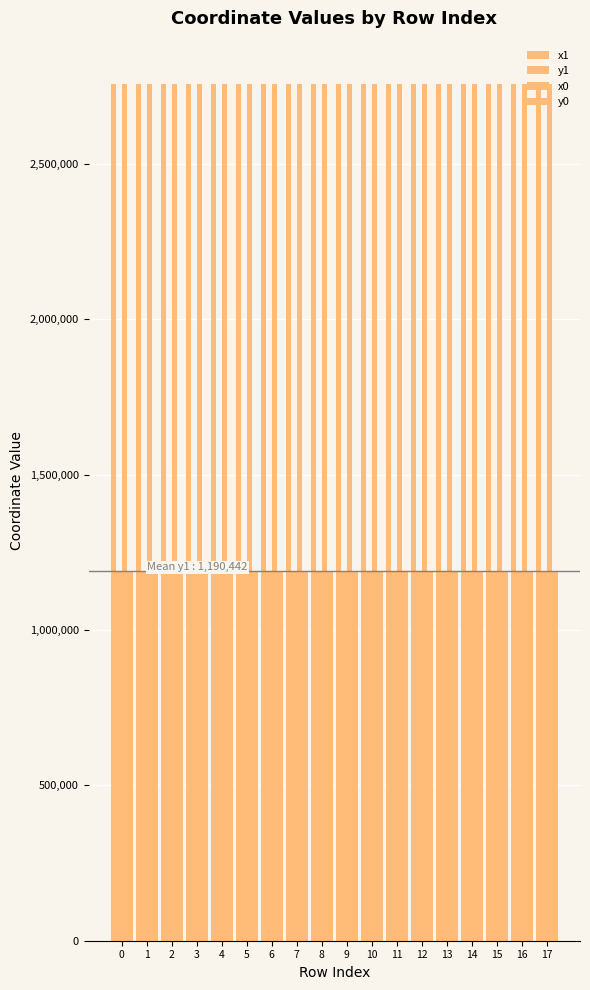

Reading left to right, list all the values displayed in this chart.

x1: 0=2758468.8	1=2758468.8	2=2758504.3	3=2758510.6	4=2758540.1	5=2758524.8	6=2758556.7	7=2758650.7	8=2758528.0	9=2758512.6	10=2758537.8	11=2758466.7	12=2758541.8	13=2758541.8	14=2758548.2	15=2758505.9	16=2758582.5	17=2758621.7
y1: 0=1190497.8	1=1190497.8	2=1190503.1	3=1190504.1	4=1190508.5	5=1190495.0	6=1190572.6	7=1190608.2	8=1190471.0	9=1190436.3	10=1190403.5	11=1190429.2	12=1190376.8	13=1190376.4	14=1190314.1	15=1190345.5	16=1190306.6	17=1190306.7
x0: 0=2758443.3	1=2758475.9	2=2758475.9	3=2758523.3	4=2758523.3	5=2758523.3	6=2758523.3	7=2758620.4	8=2758532.4	9=2758532.4	10=2758532.4	11=2758512.6	12=2758537.8	13=2758544.4	14=2758544.7	15=2758544.4	16=2758544.7	17=2758582.5
y0: 0=1190494.0	1=1190498.9	2=1190498.9	3=1190506.0	4=1190506.0	5=1190506.0	6=1190506.0	7=1190520.5	8=1190439.3	9=1190439.3	10=1190439.3	11=1190436.3	12=1190403.5	13=1190351.2	14=1190304.9	15=1190351.2	16=1190304.9	17=1190306.6